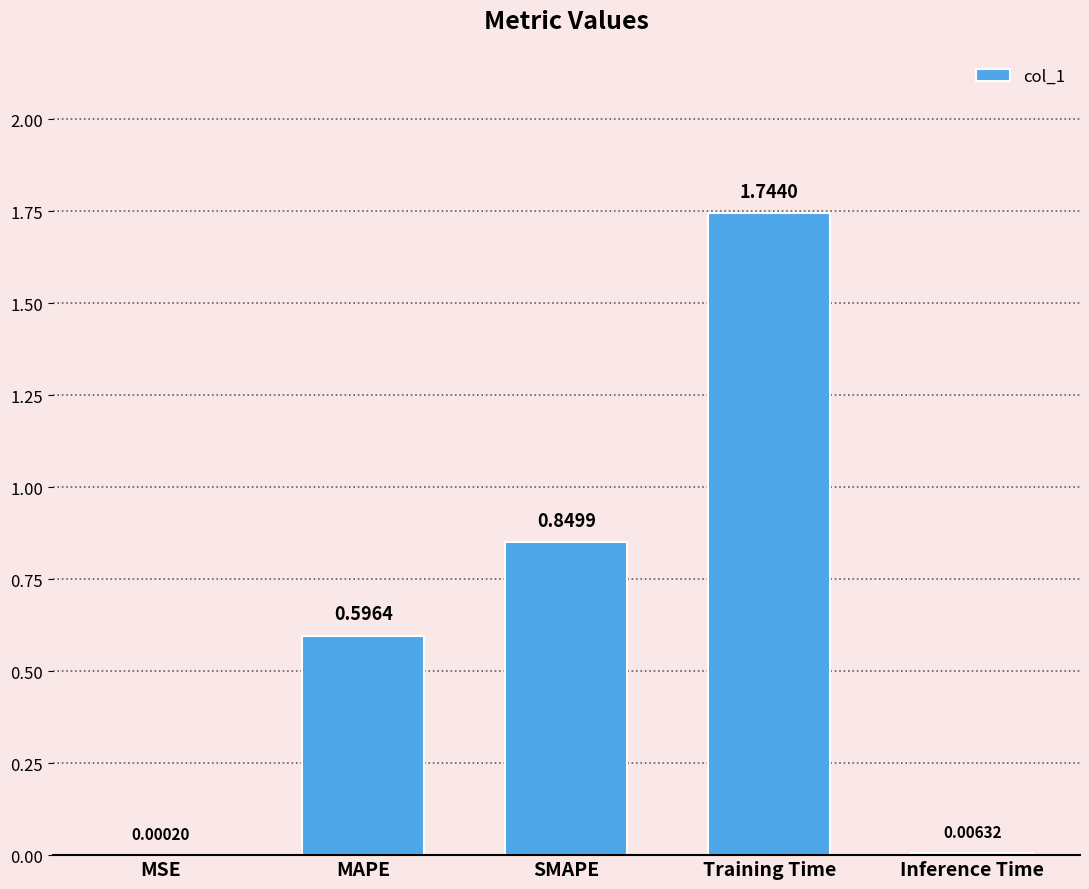

Where is the data nearest to the value 0?

MSE